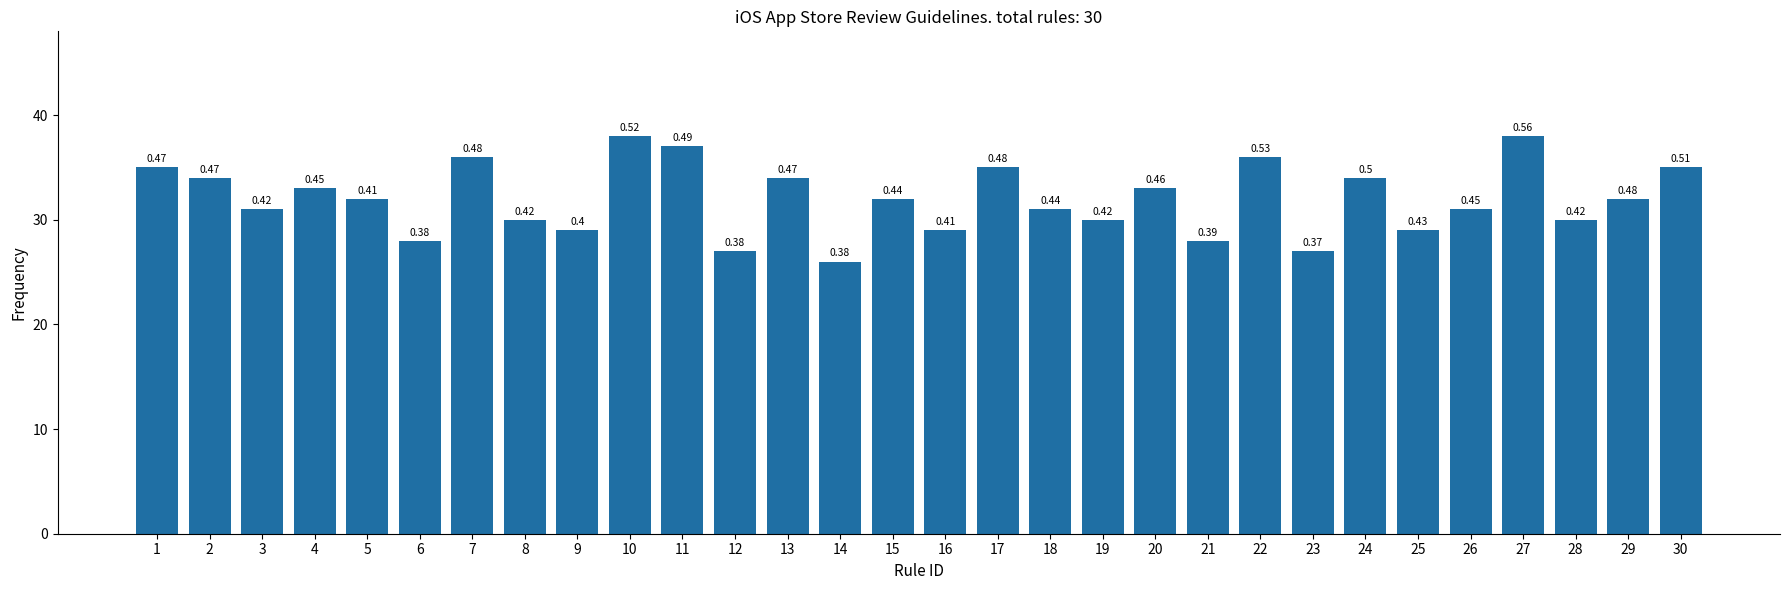

Does the chart contain any negative values?

No